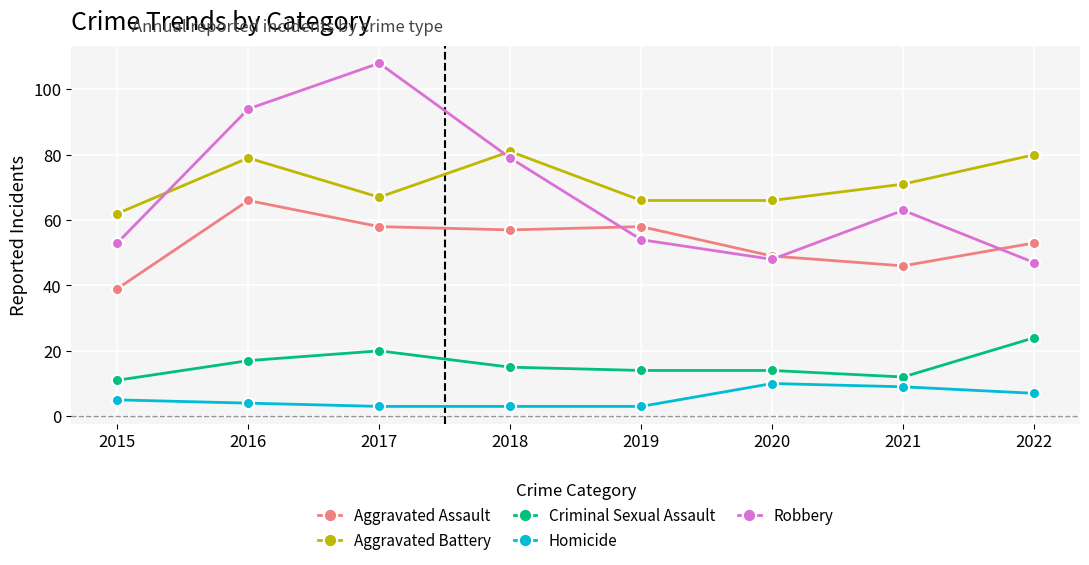

Which series changed the most between 2016 and 2020?

Robbery